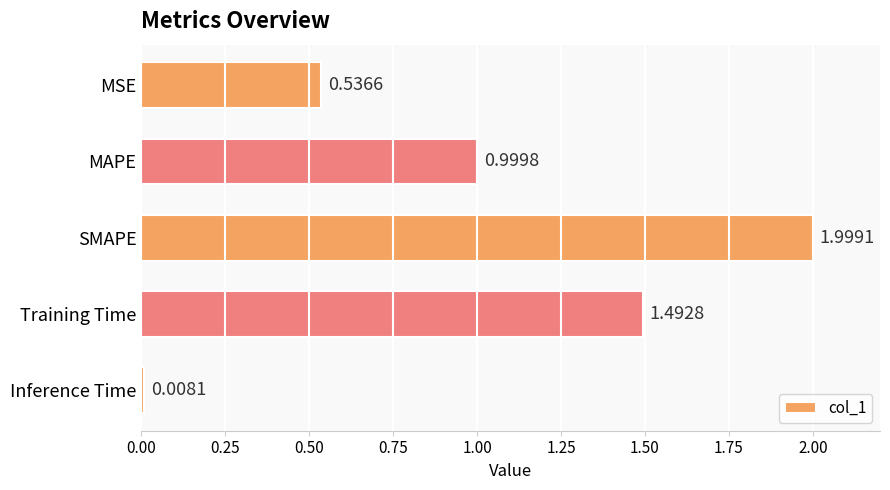

What is the ratio of the value at MSE to the value at Training Time?

0.4